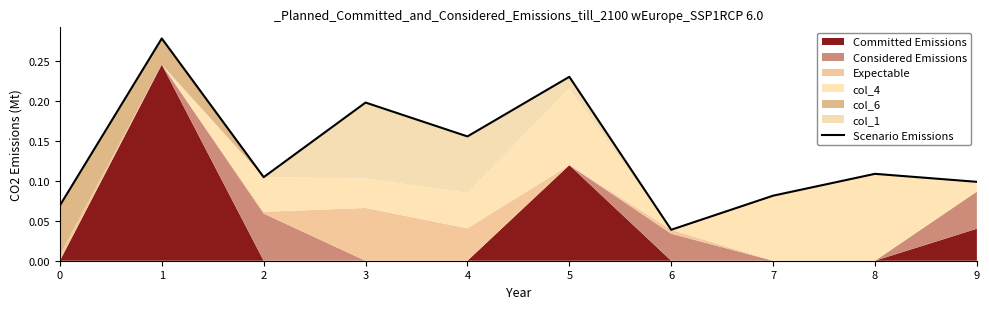

Which label corresponds to the largest value in the chart?

1